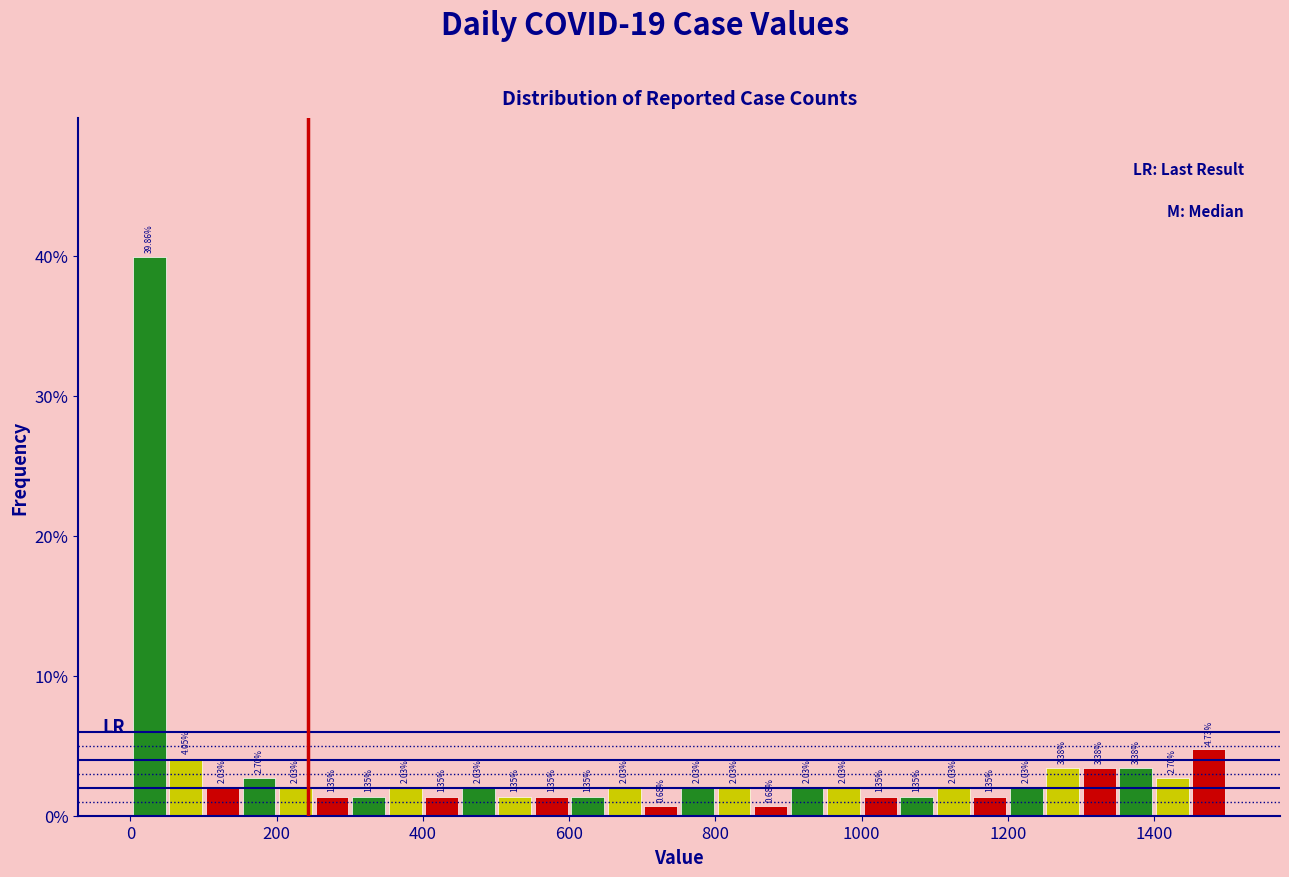

Read against the x-axis, roughly where is the centre of the tallest bar?

20